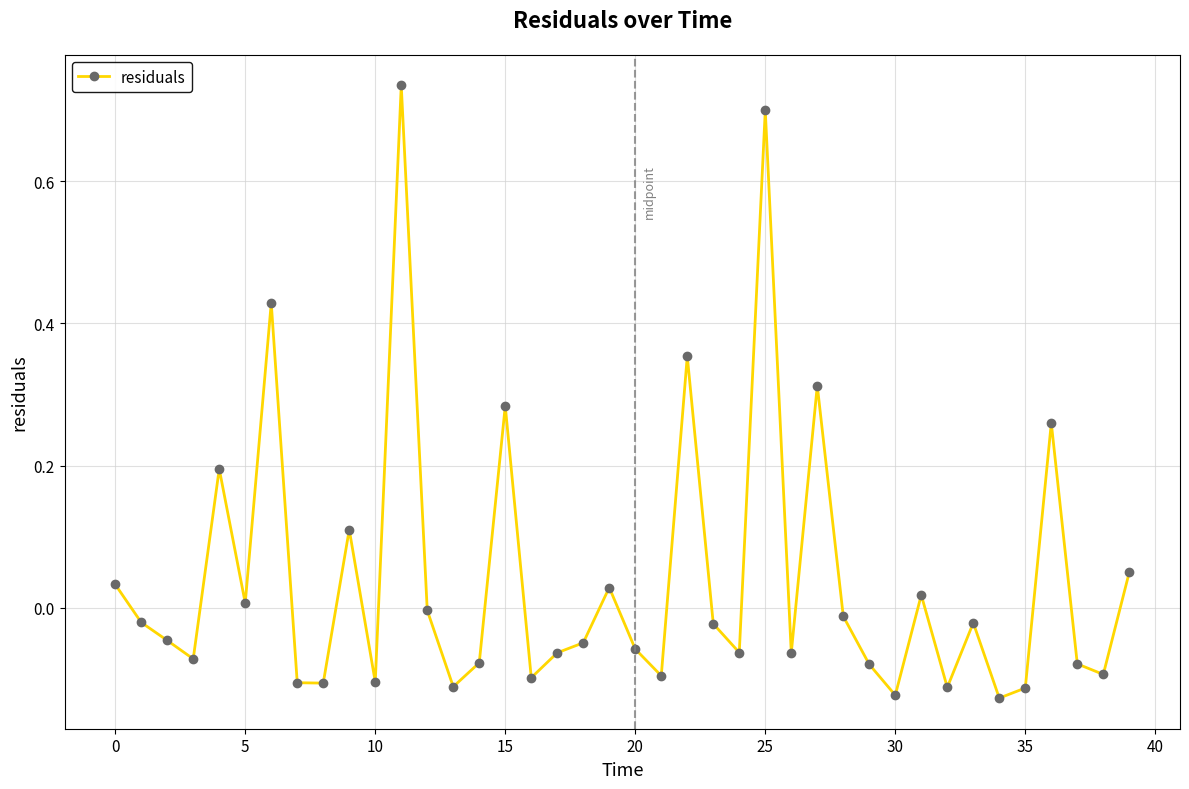

True or false: there are more than 2 points higher than both neighbors.

True